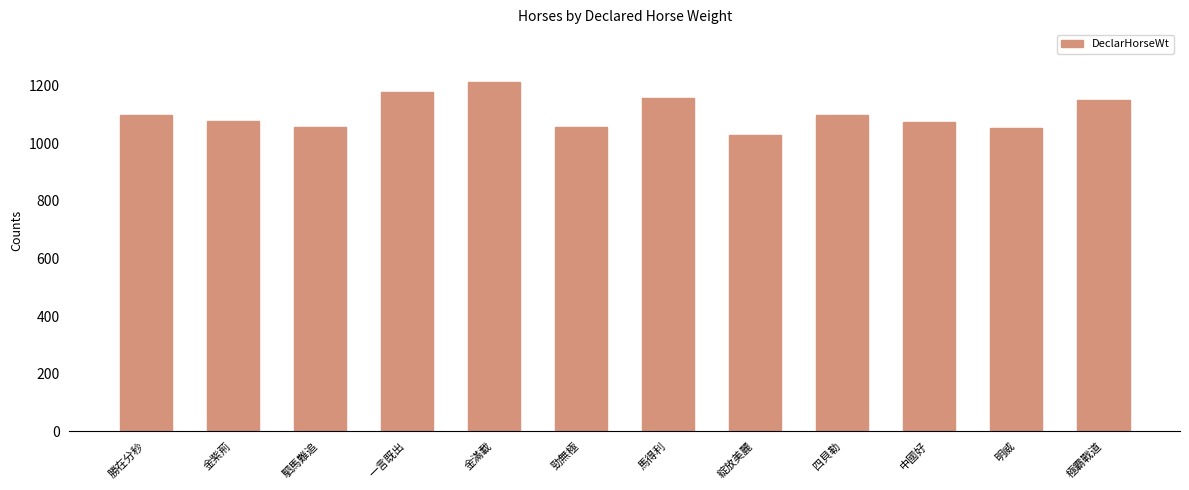

True or false: the data shows 1028 at 綻放美麗.

True